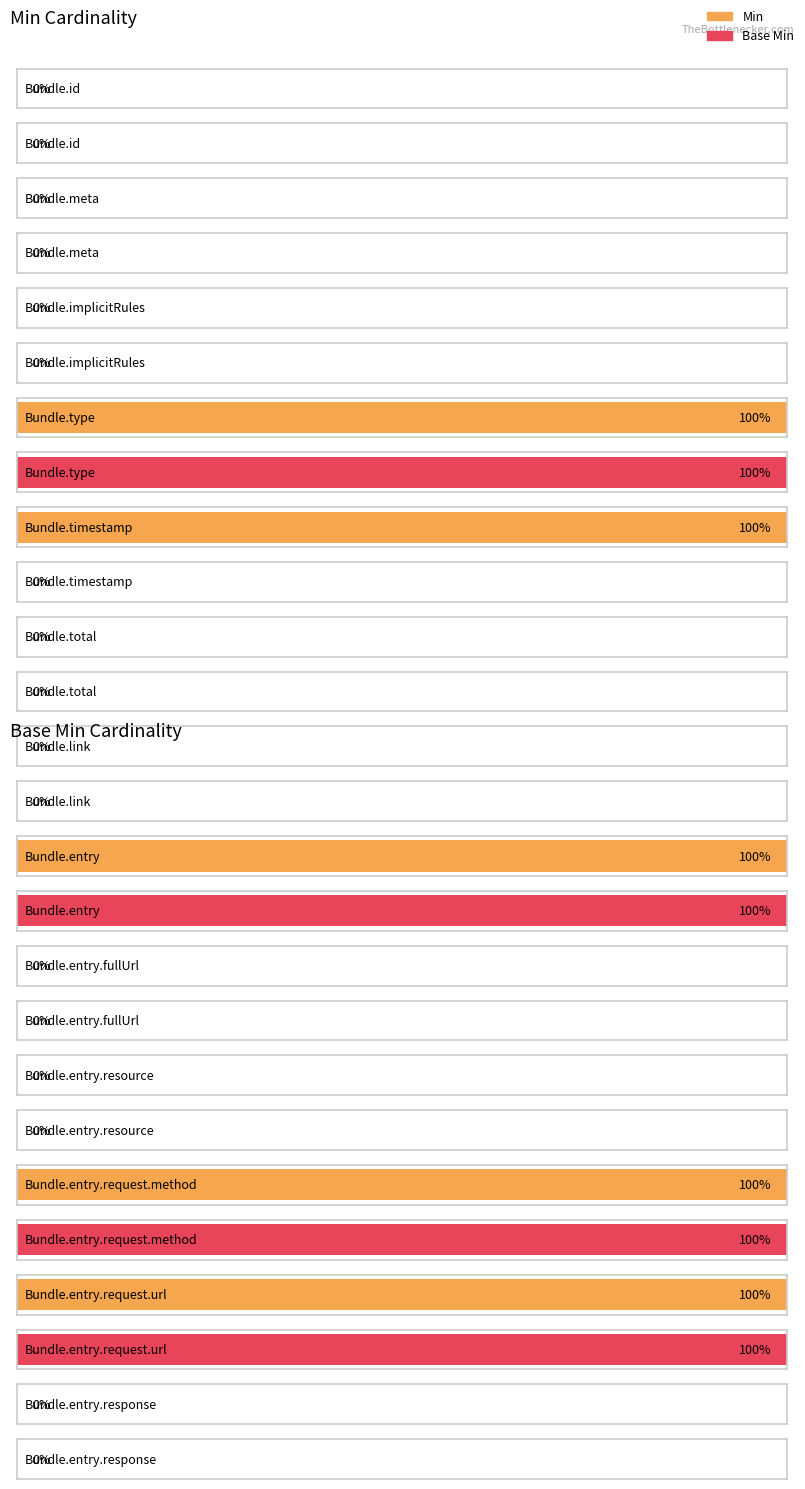

What are all the series names shown in the legend?

Min, Base Min